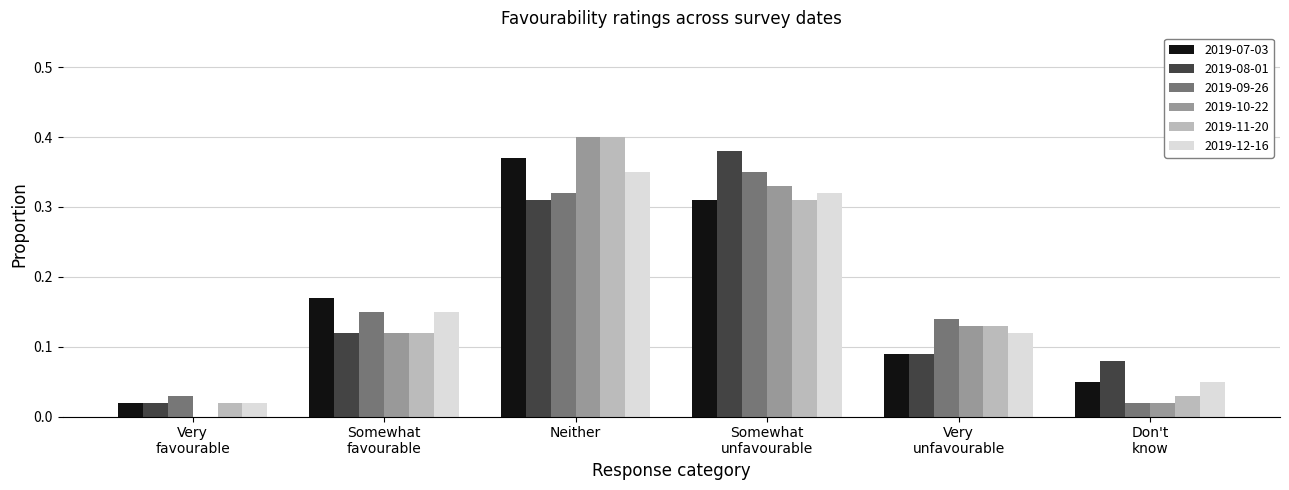

The 2019-12-16 series shows 0.2 at Neither. True or false?

False